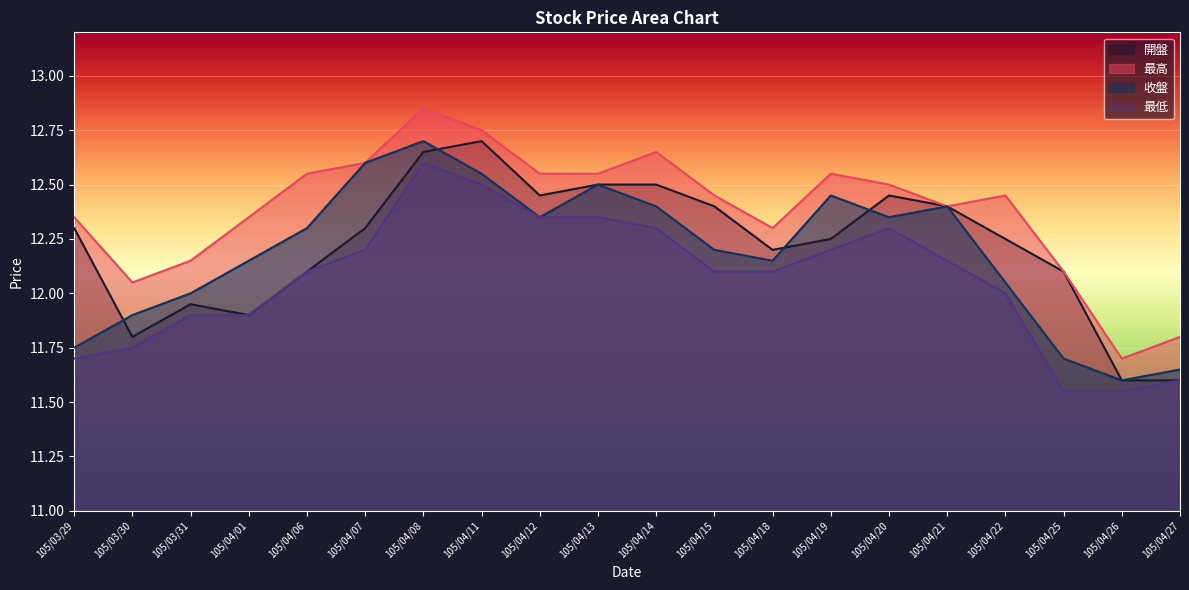

How many interior local peaks does the 開盤 series have?

3